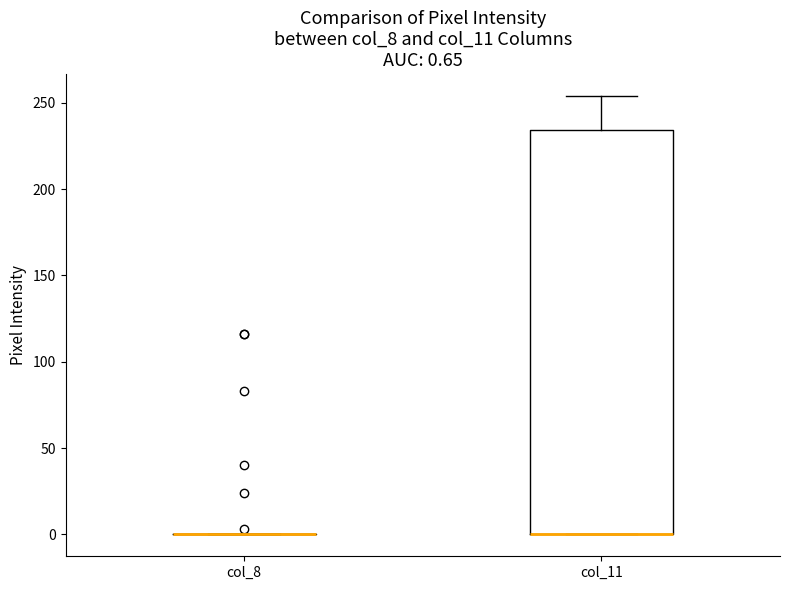

Which box is the tallest, from its lower edge to its upper edge?

col_11